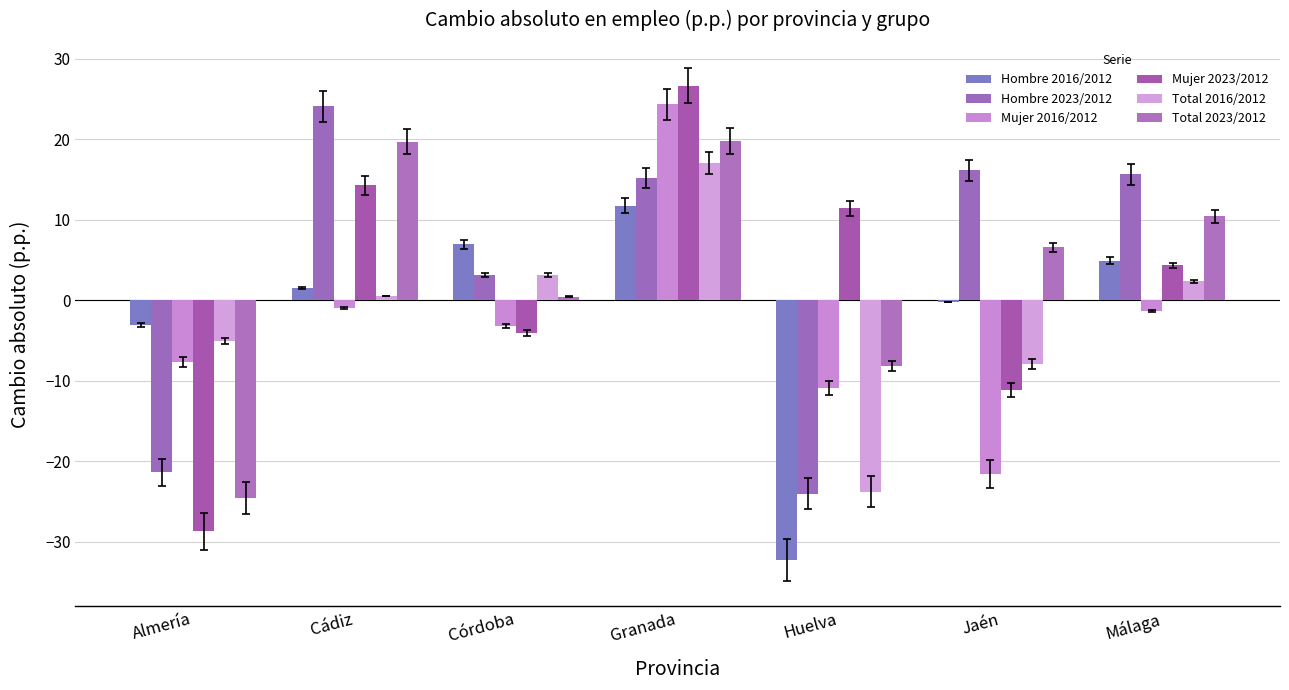

What are all the series names shown in the legend?

Hombre 2016/2012, Hombre 2023/2012, Mujer 2016/2012, Mujer 2023/2012, Total 2016/2012, Total 2023/2012